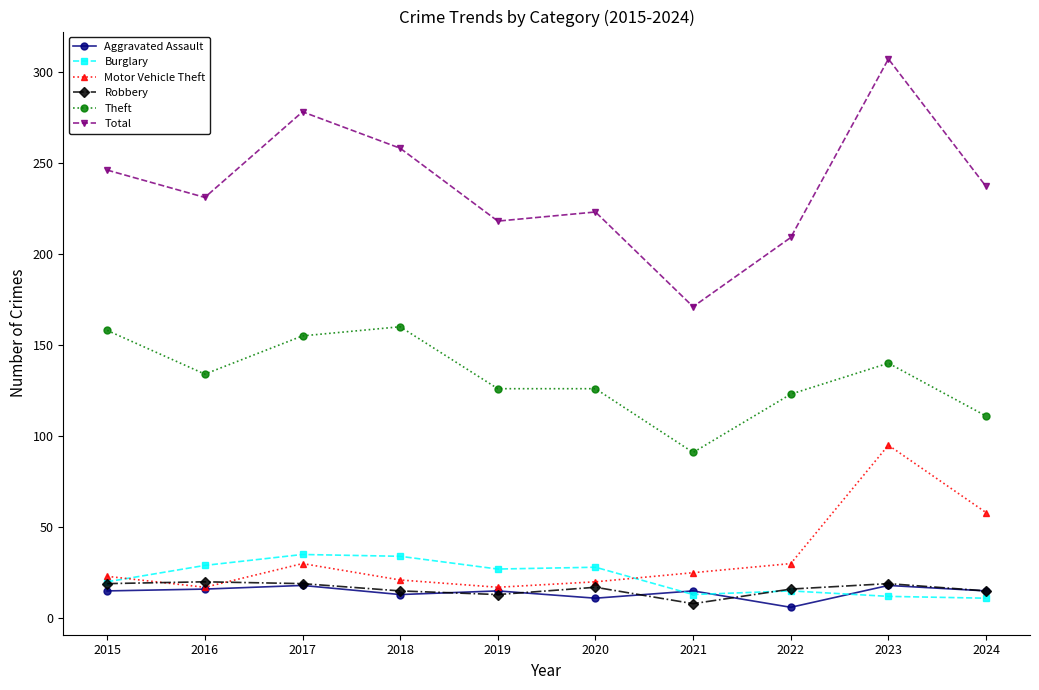

At which category does Total reach its first local valley?

2016